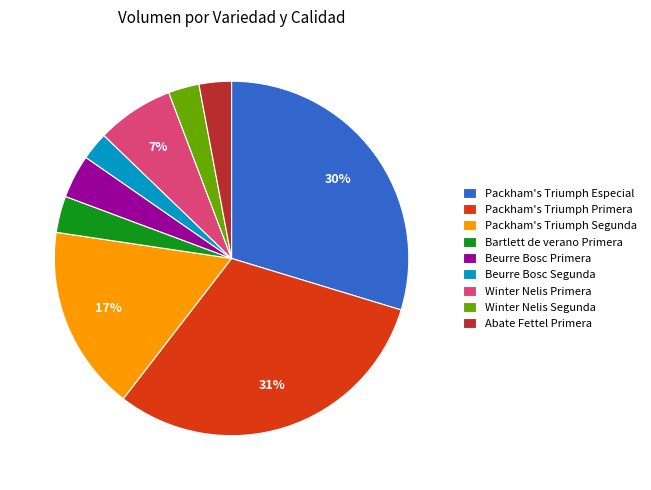

Between Beurre Bosc Segunda and Winter Nelis Primera, which is larger?

Winter Nelis Primera